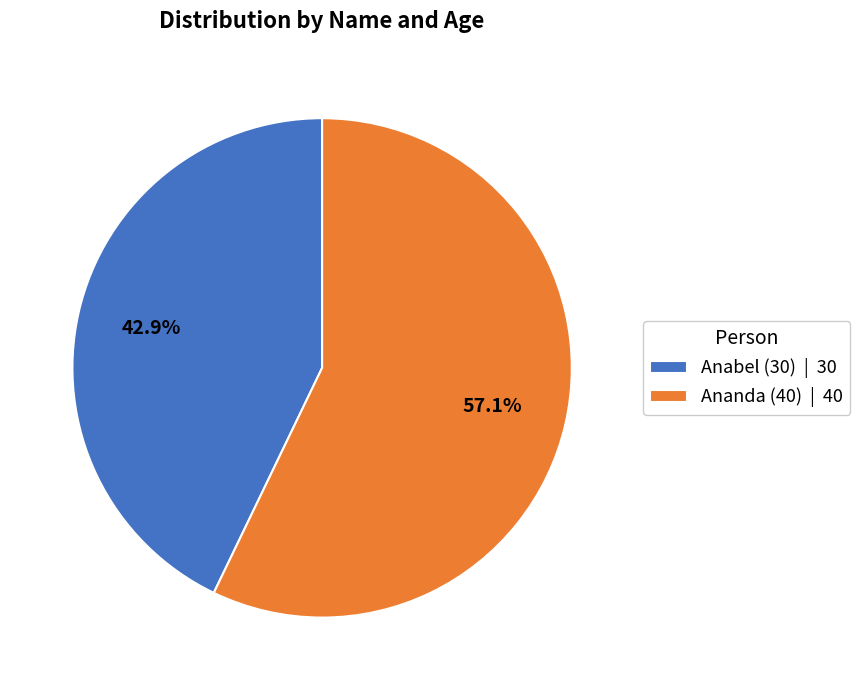

What is the ratio of the value at Ananda (40) to the value at Anabel (30)?

1.3